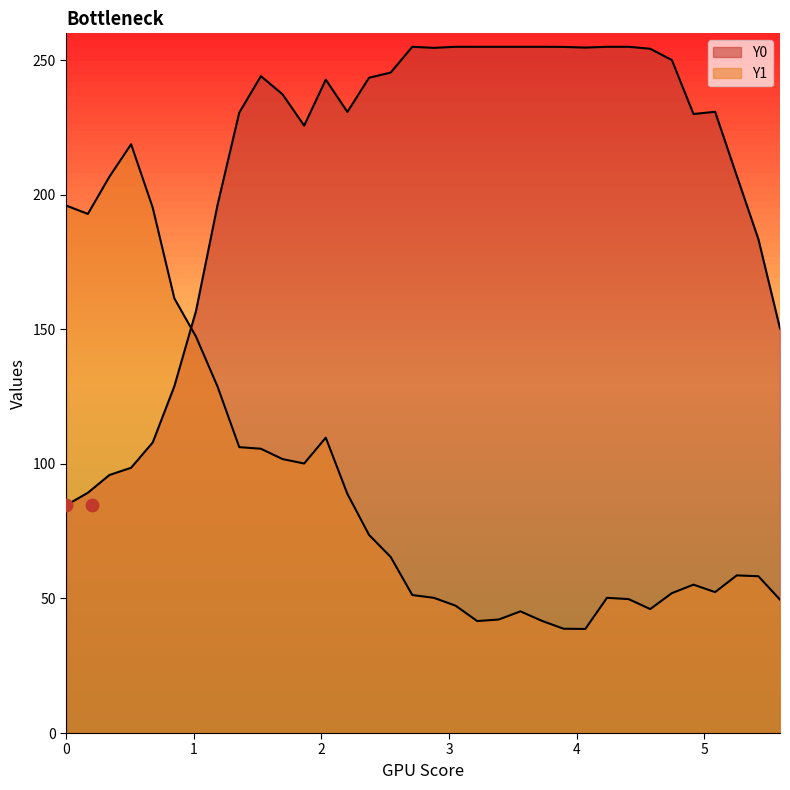

Which series contains the highest Y value?

Y0